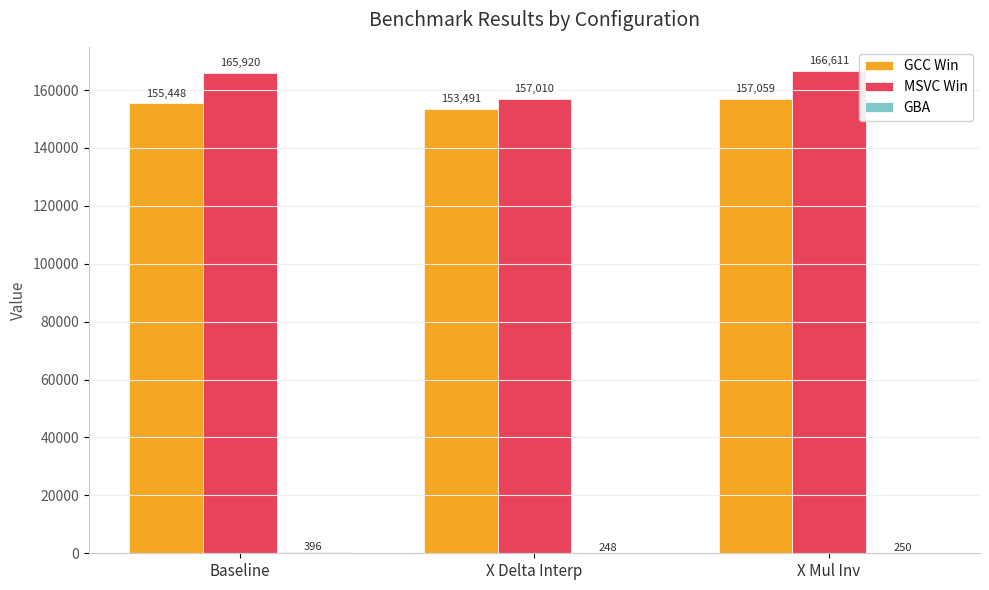

What is the approximate value of GCC Win at Baseline?

155448